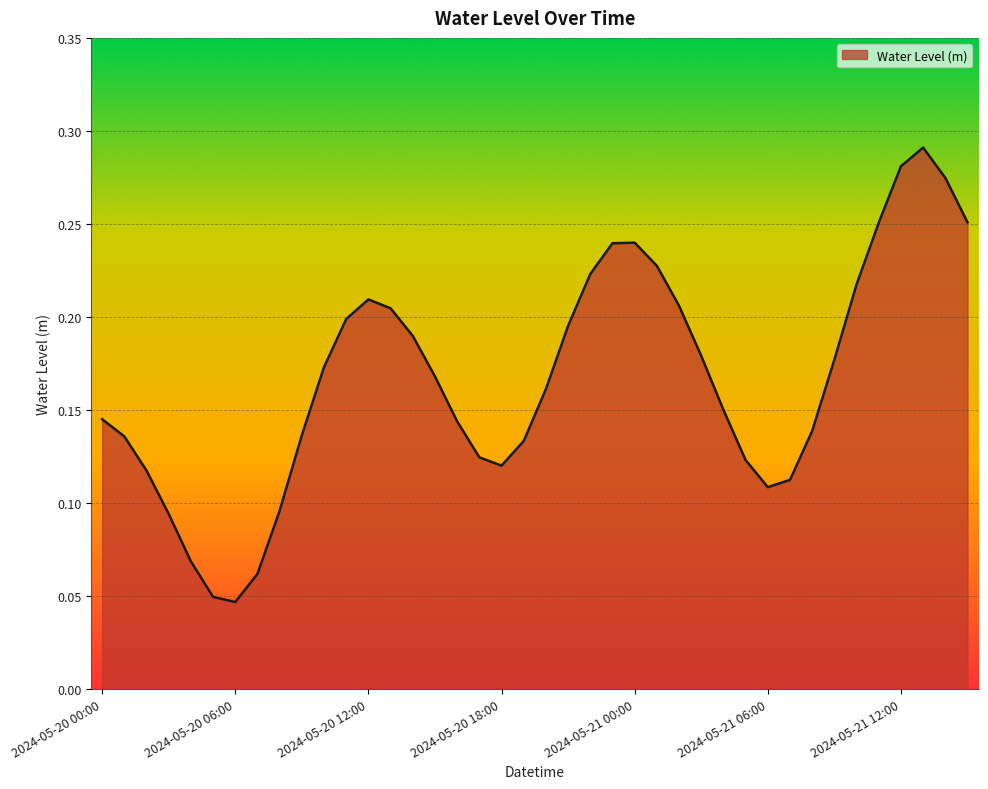

List the labels in order of value, smallest first.

2024-05-20 06:00, 2024-05-20 05:00, 2024-05-20 07:00, 2024-05-20 04:00, 2024-05-20 03:00, 2024-05-20 08:00, 2024-05-21 06:00, 2024-05-21 07:00, 2024-05-20 02:00, 2024-05-20 18:00, 2024-05-21 05:00, 2024-05-20 17:00, 2024-05-20 19:00, 2024-05-20 01:00, 2024-05-20 09:00, 2024-05-21 08:00, 2024-05-20 16:00, 2024-05-20 00:00, 2024-05-21 04:00, 2024-05-20 20:00, 2024-05-20 15:00, 2024-05-20 10:00, 2024-05-21 09:00, 2024-05-21 03:00, 2024-05-20 14:00, 2024-05-20 21:00, 2024-05-20 11:00, 2024-05-20 13:00, 2024-05-21 02:00, 2024-05-20 12:00, 2024-05-21 10:00, 2024-05-20 22:00, 2024-05-21 01:00, 2024-05-20 23:00, 2024-05-21 00:00, 2024-05-21 11:00, 2024-05-21 15:00, 2024-05-21 14:00, 2024-05-21 12:00, 2024-05-21 13:00